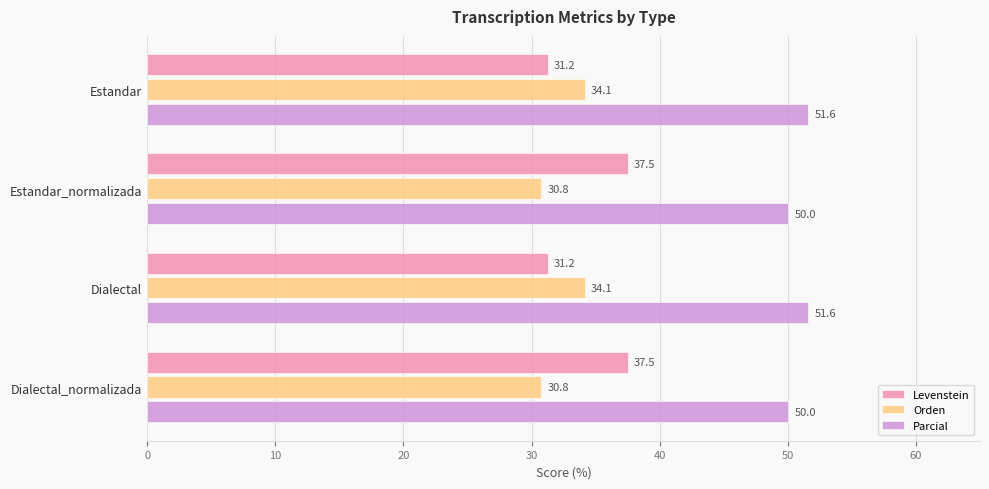

What is the maximum value shown in the chart?

51.6